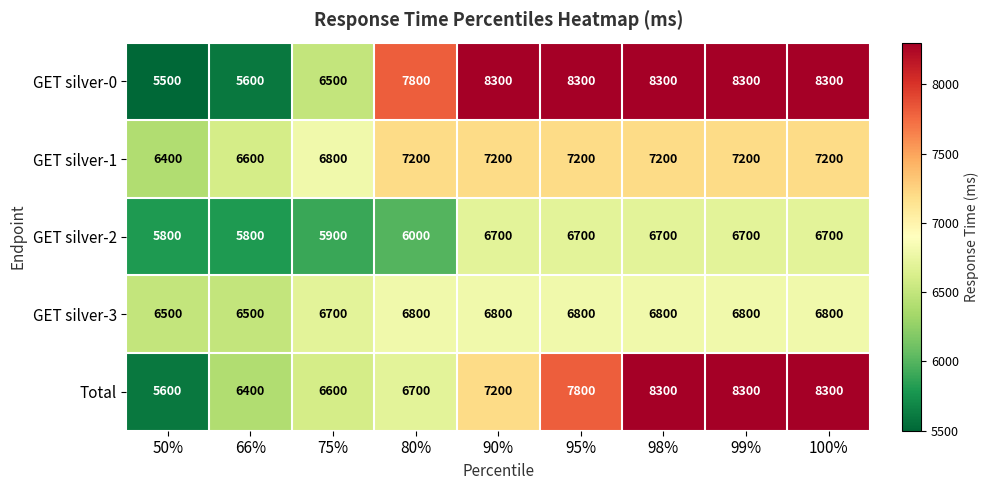

What is the difference between the highest and lowest values at 75%?

900